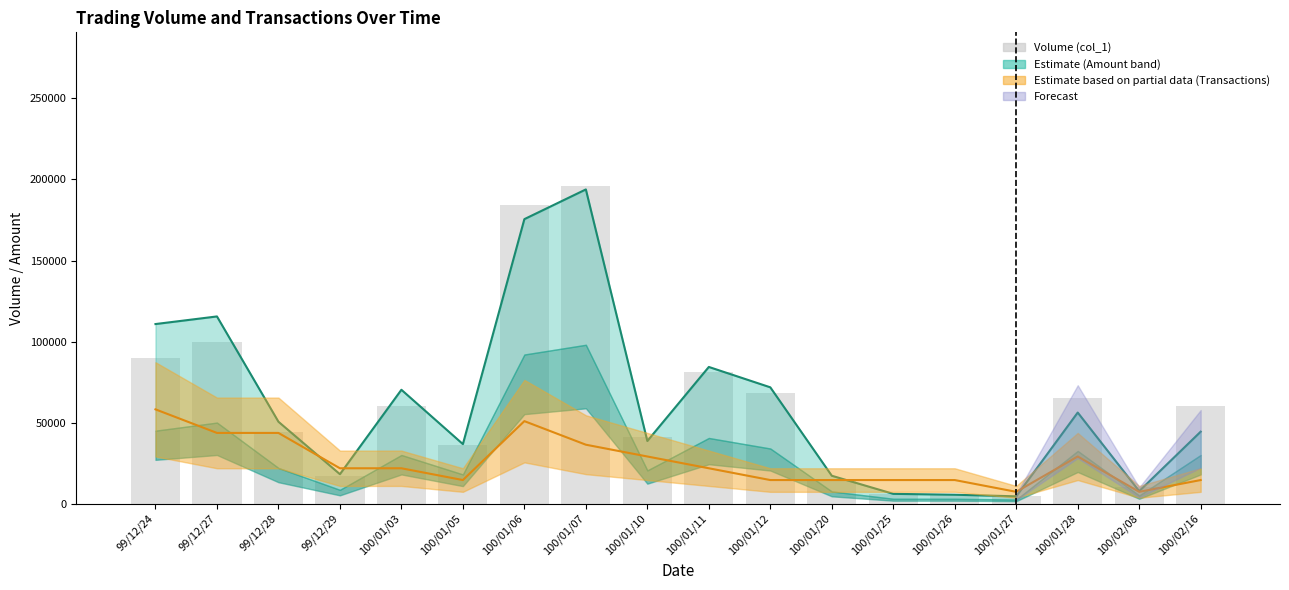

The value of Amount (col_2) at 100/02/16 is 44400.0. True or false?

True